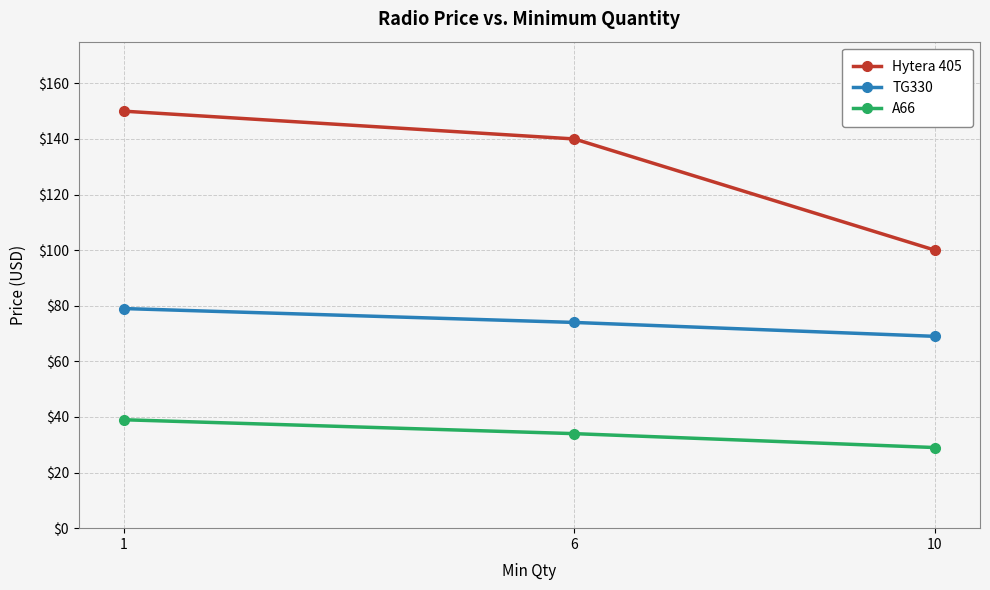

At which label is TG330 closest to 74?

6